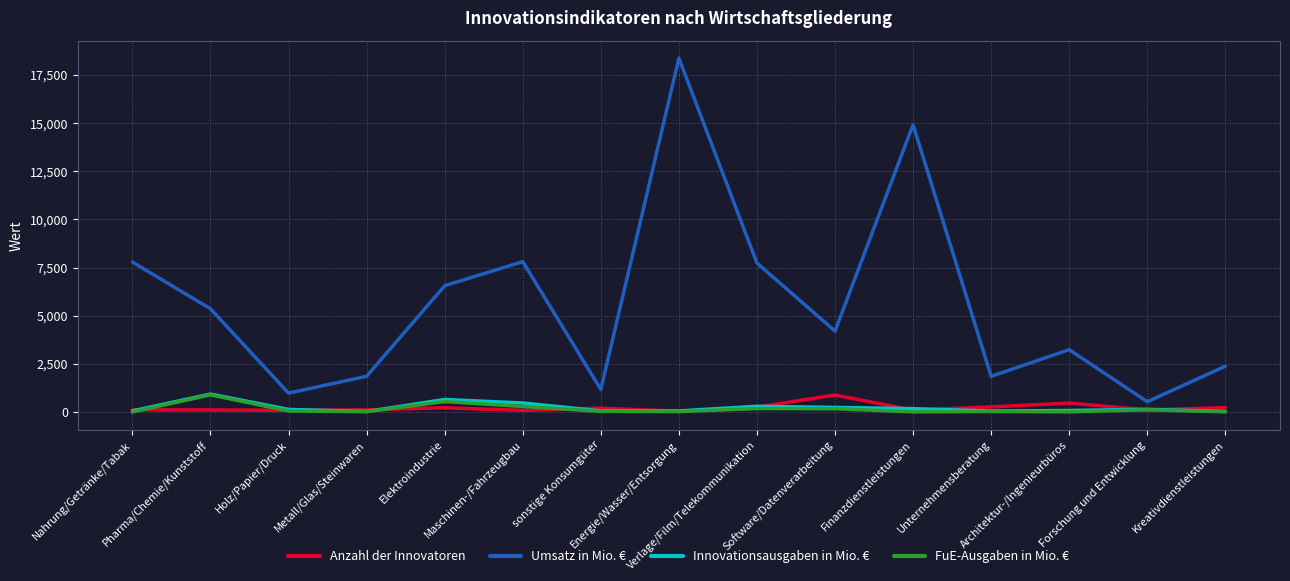

Which series has the largest total across all categories?

Umsatz in Mio. €